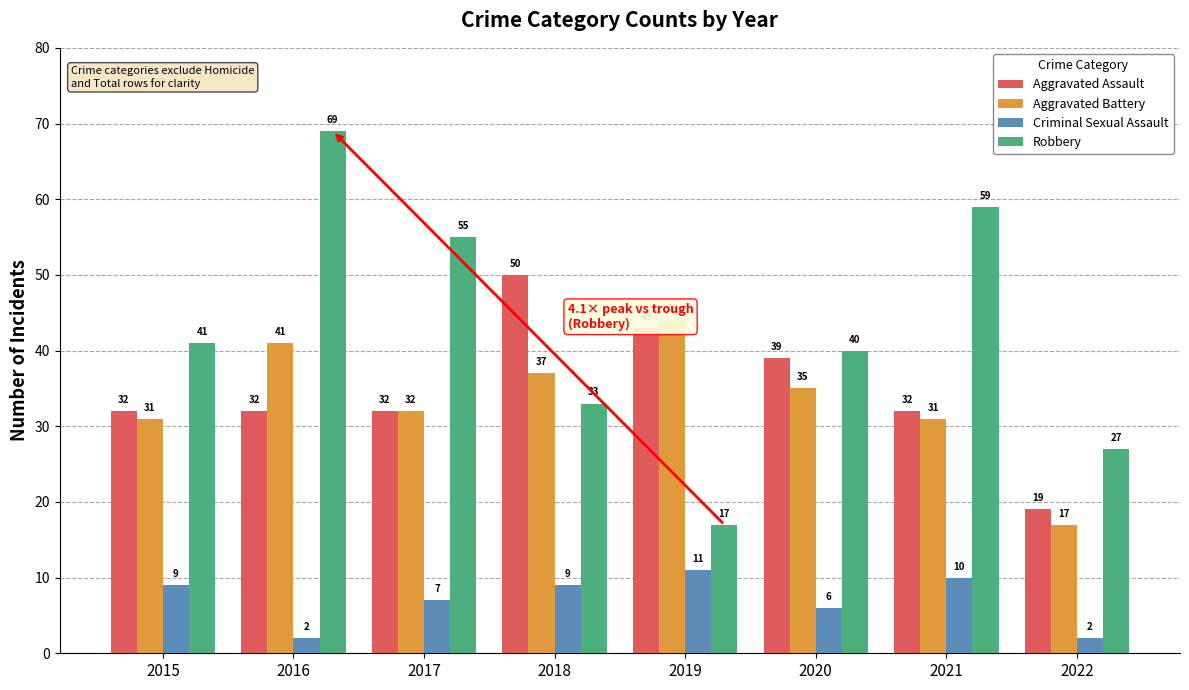

What is the difference between the maximum and minimum values in the Aggravated Battery series?

27